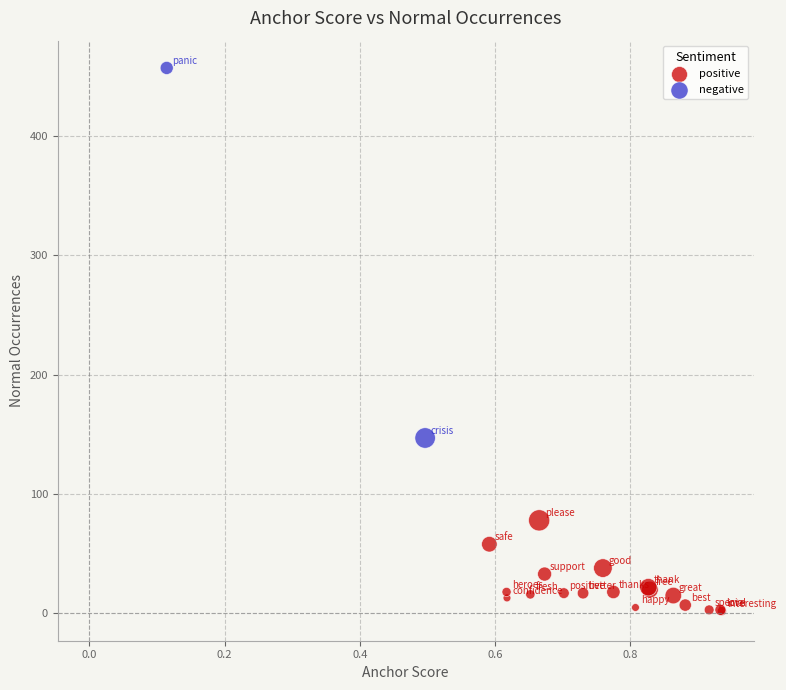

What are all the series names shown in the legend?

positive, negative